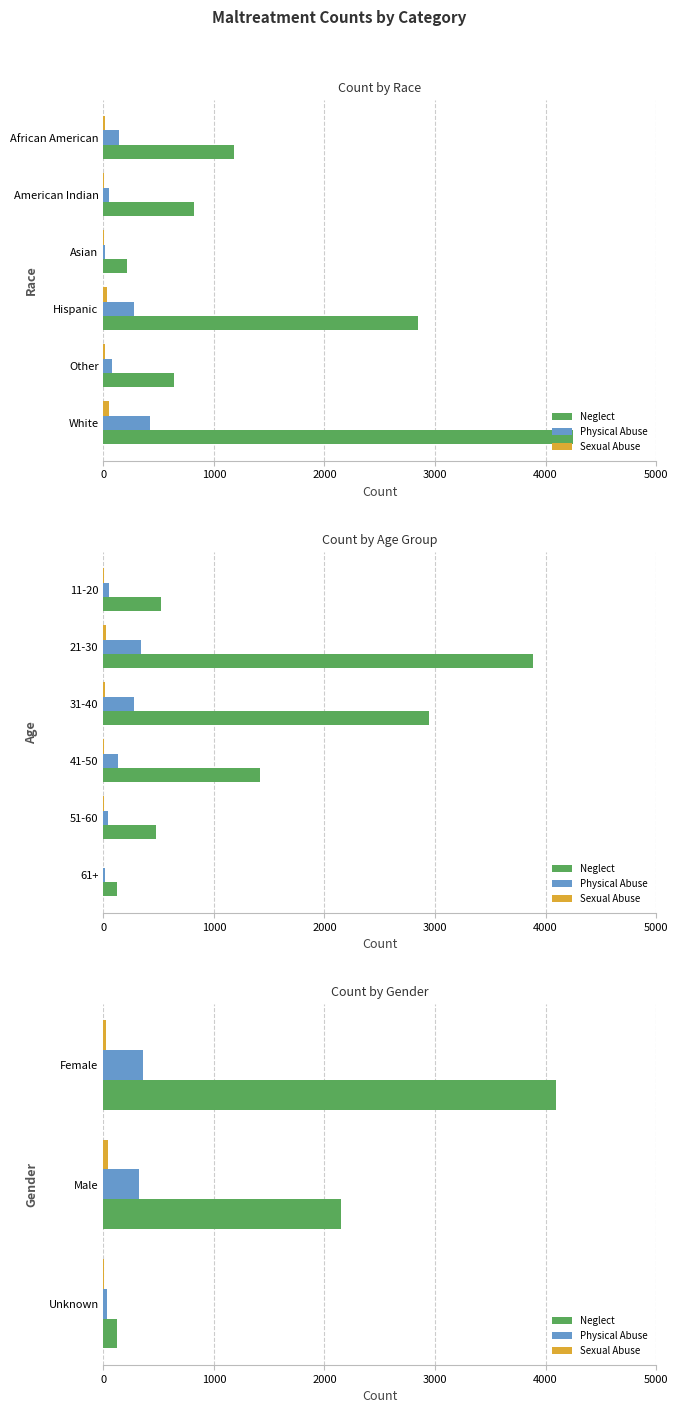

Is the value of Sexual Abuse at Male greater than the value of Neglect at Female?

No